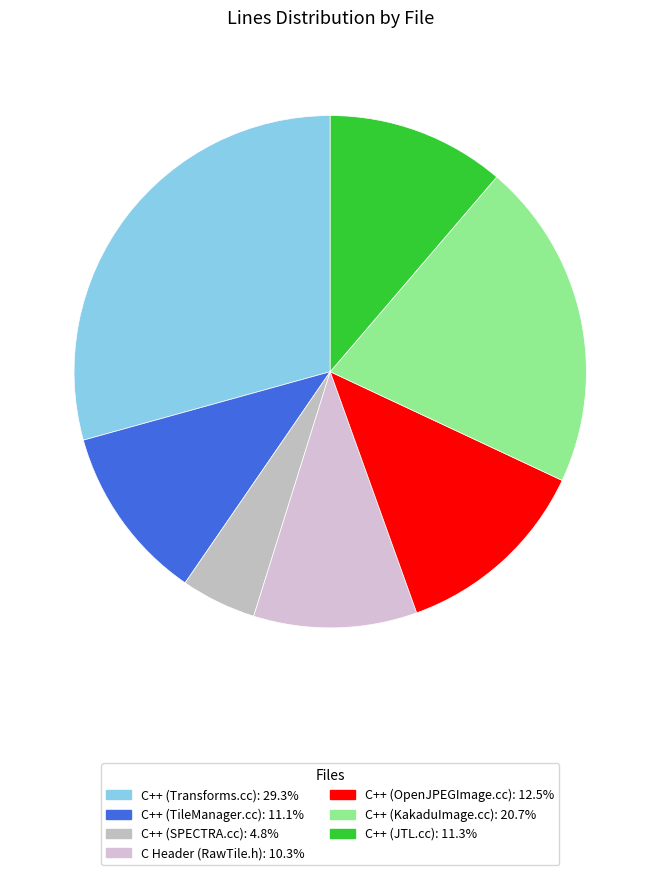

Do C++ (KakaduImage.cc) and C Header (RawTile.h) together represent more than half of the pie?

No